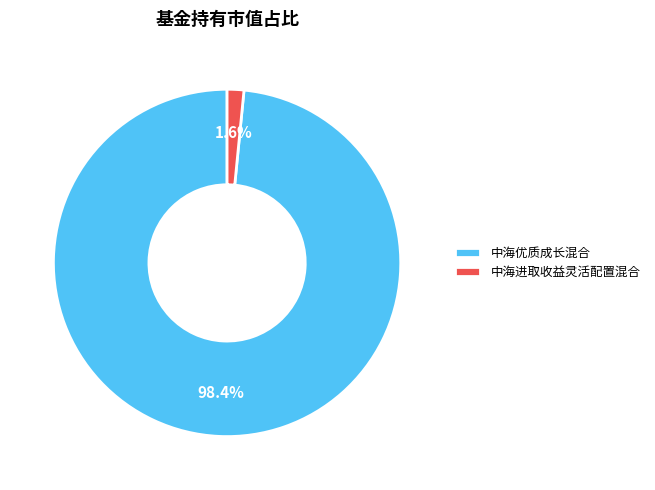

To the nearest percent, what is the average slice percentage?

50%